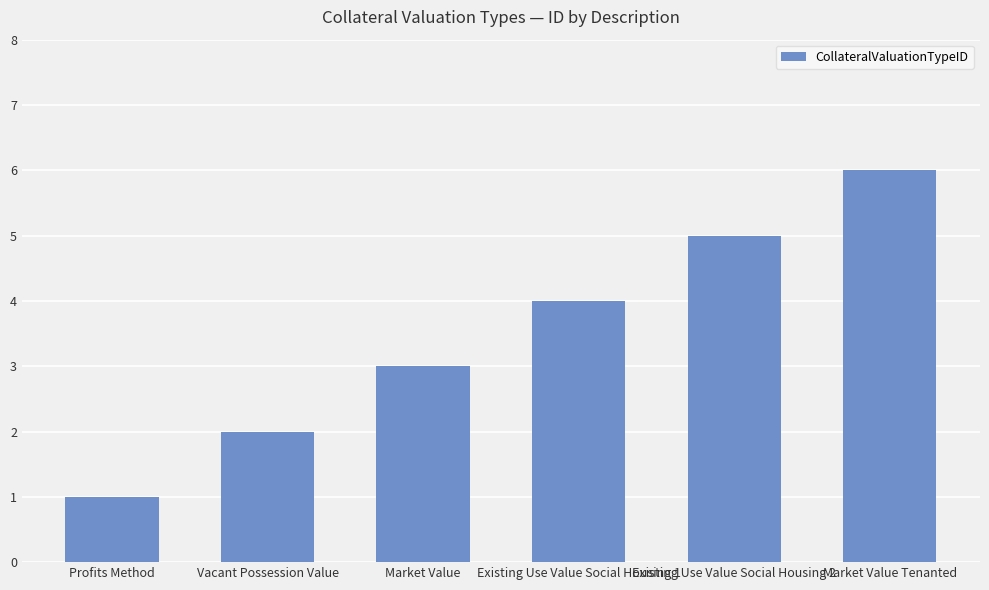

Reading left to right, extract all data points from this chart.

1	2	3	4	5	6